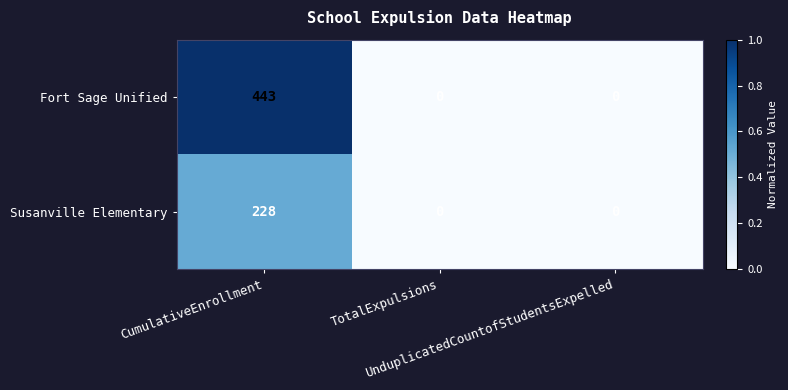

What is the maximum value for Susanville Elementary?

228